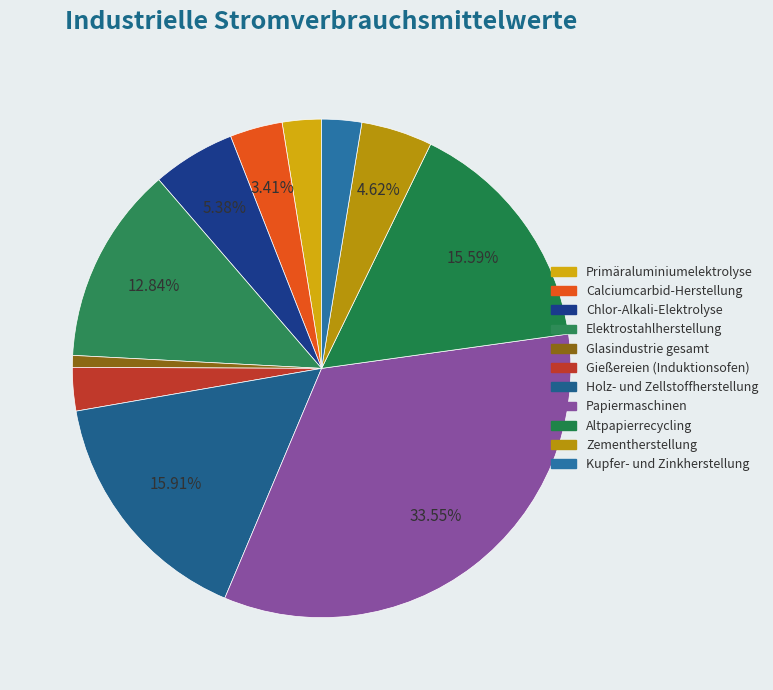

What is the smallest slice in the pie chart?

Glasindustrie gesamt